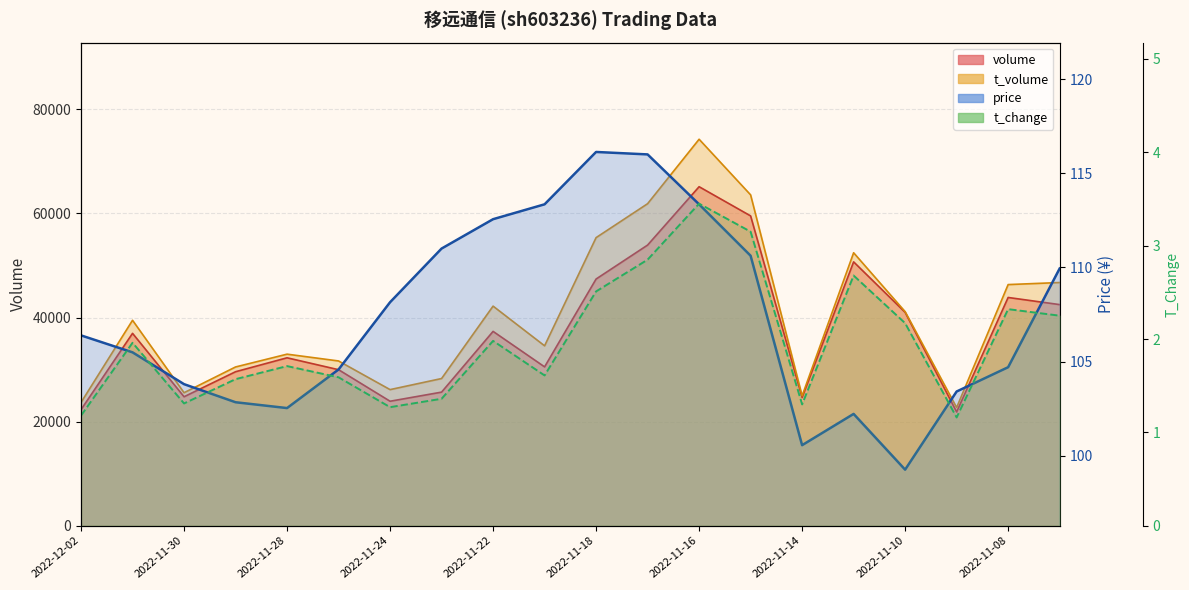

In t_change, how many points are higher than both neighbors (excluding endpoints)?

6